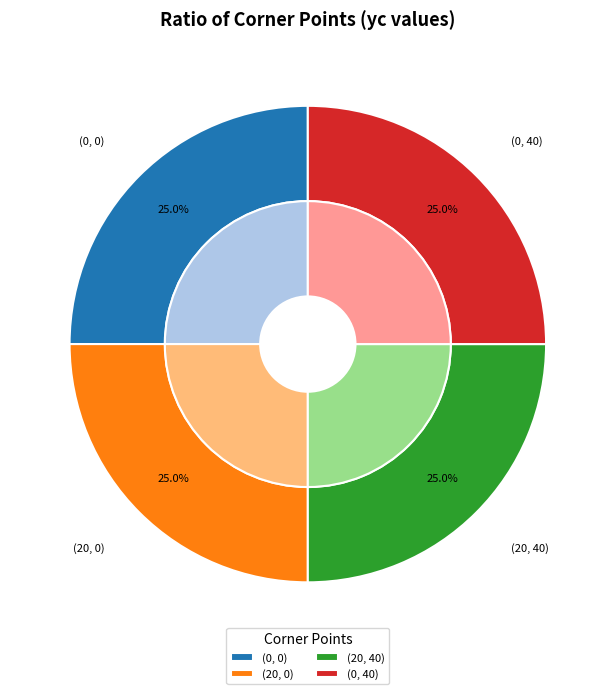

To the nearest percent, what is the average slice percentage?

25%